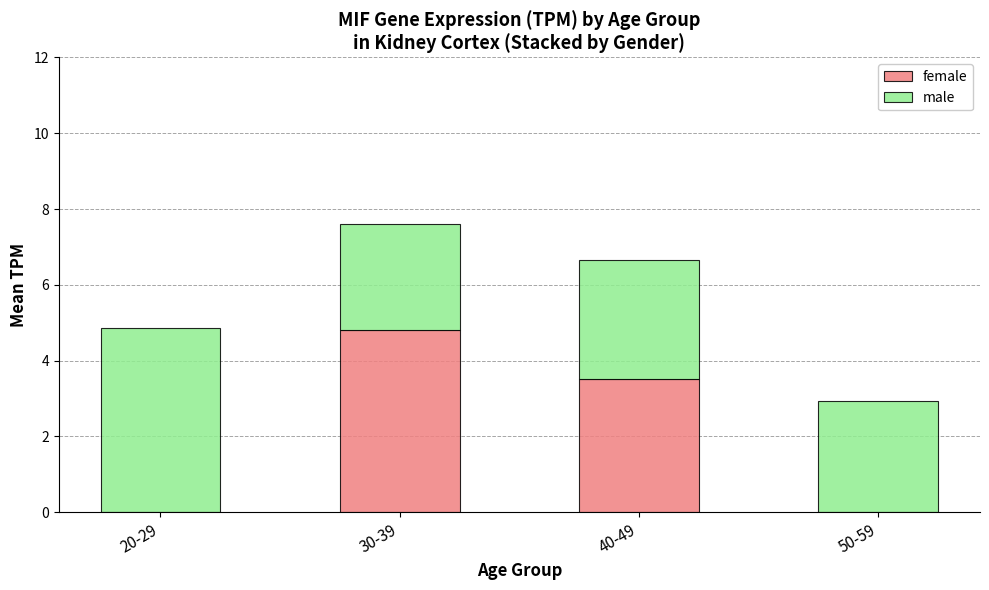

What is the total value across all series at 20-29?

4.9